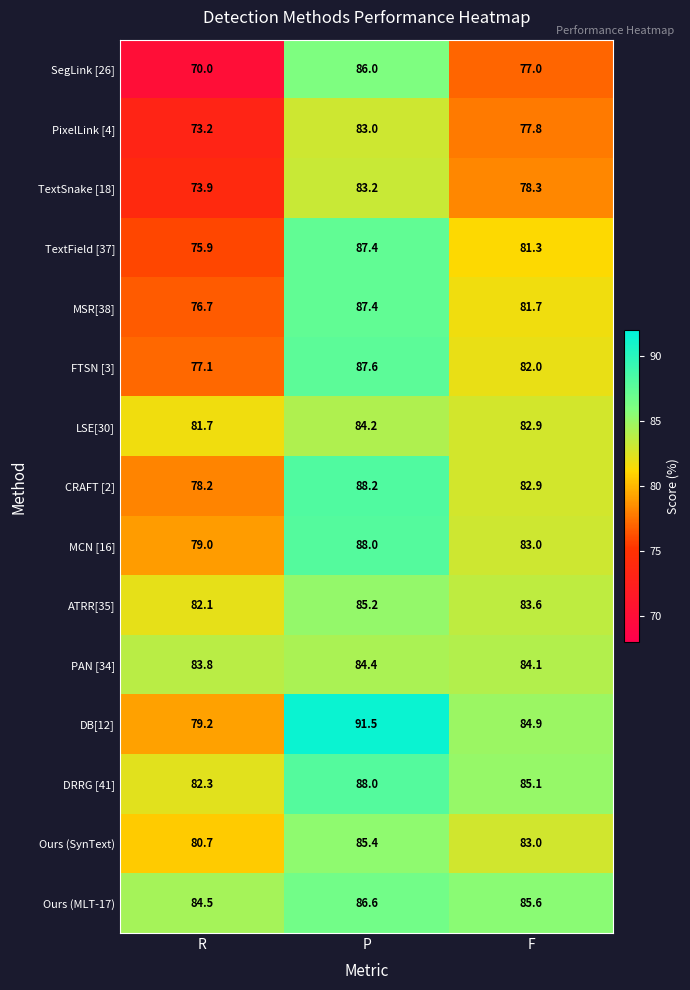

Where is DRRG [41] nearest to the value 85?

F